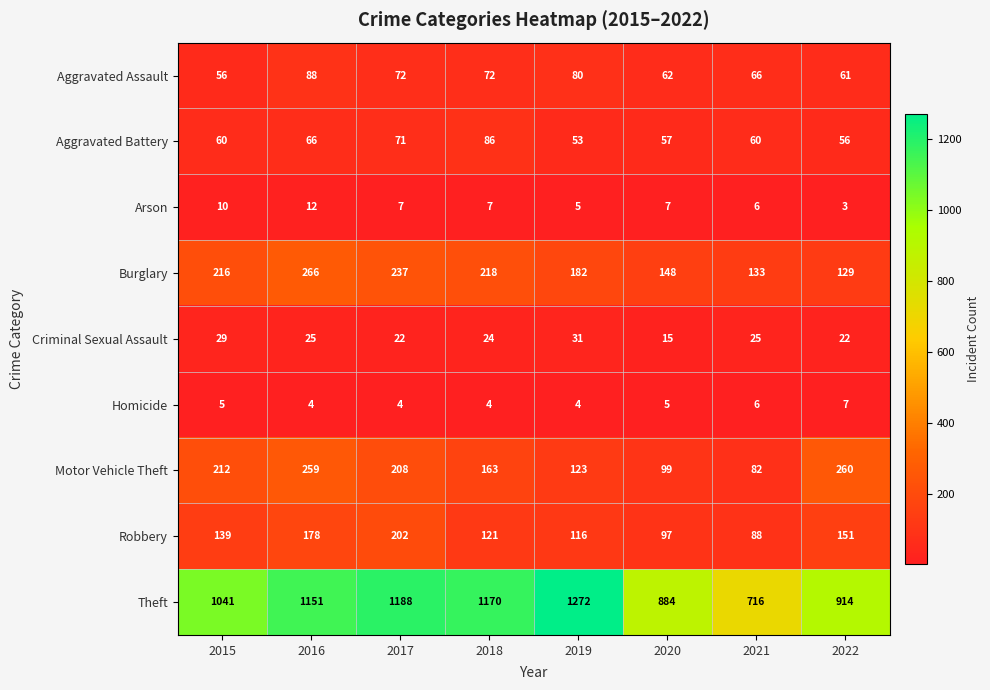

What is the approximate value of Burglary at 2020?

148